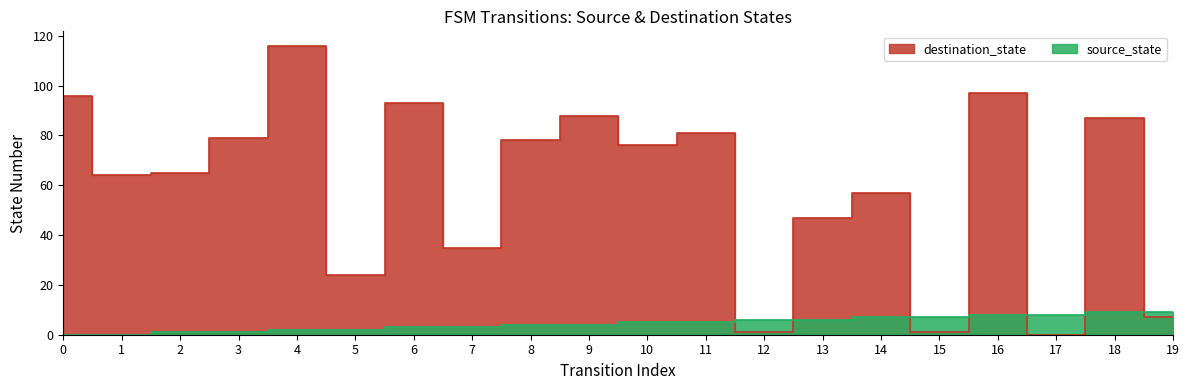

Reading left to right, what are all the values shown in this chart?

destination_state: 0=96	1=64	2=65	3=79	4=116	5=24	6=93	7=35	8=78	9=88	10=76	11=81	12=1	13=47	14=57	15=1	16=97	17=0	18=87	19=7
source_state: 0=0	1=0	2=1	3=1	4=2	5=2	6=3	7=3	8=4	9=4	10=5	11=5	12=6	13=6	14=7	15=7	16=8	17=8	18=9	19=9